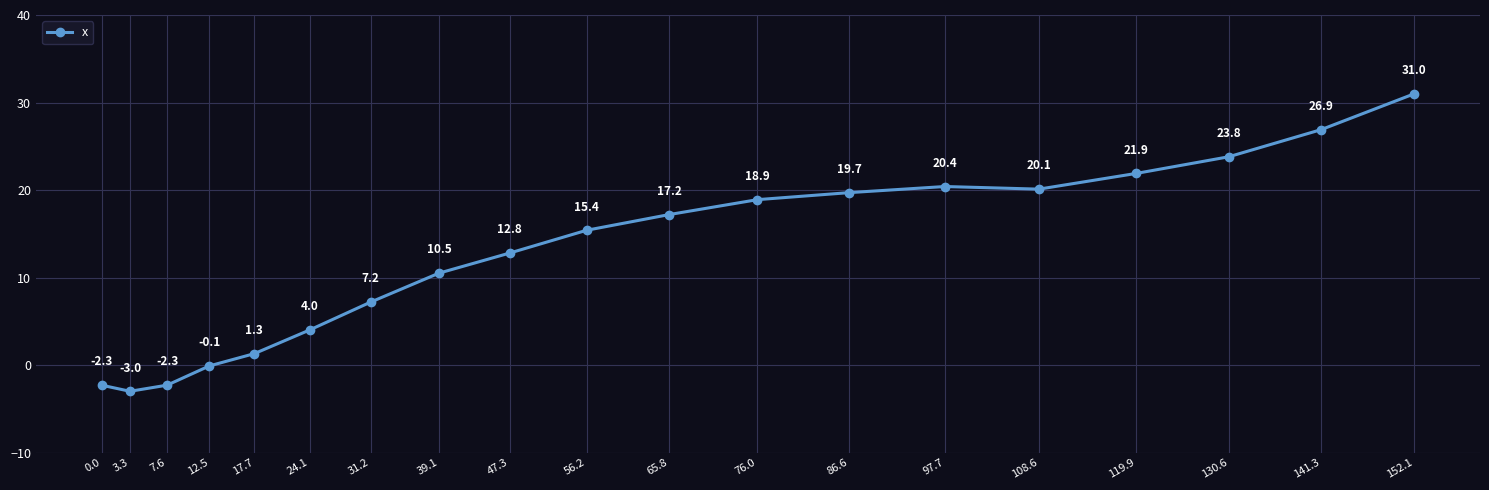

True or false: there are more than 2 points higher than both neighbors.

False